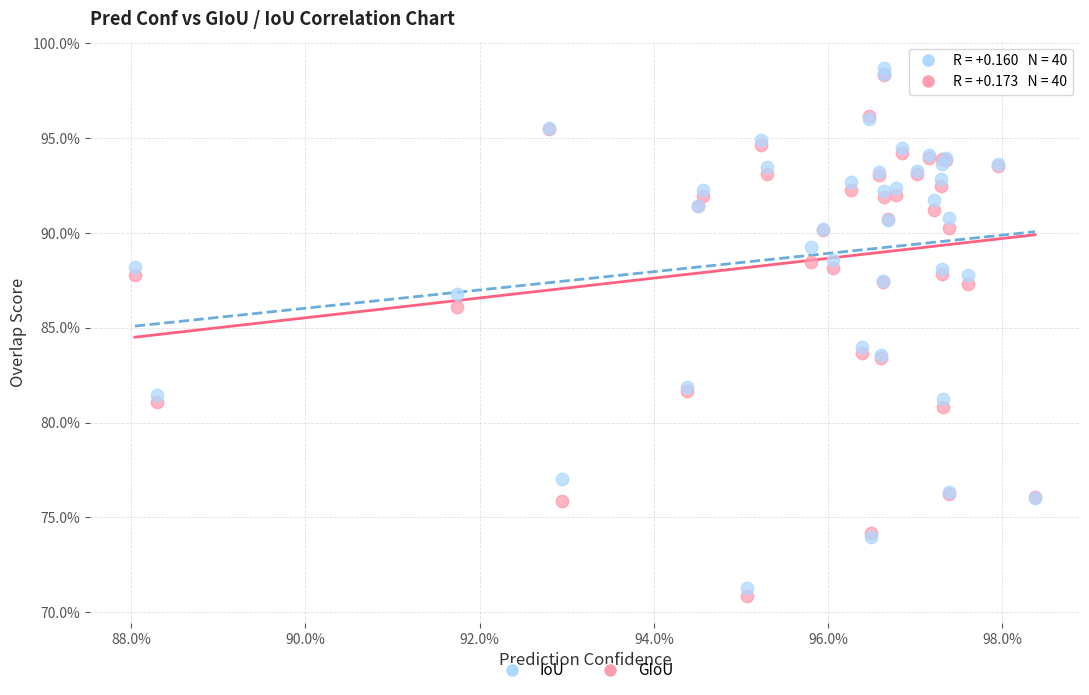

Which series has the largest Y range (max minus min)?

GIoU